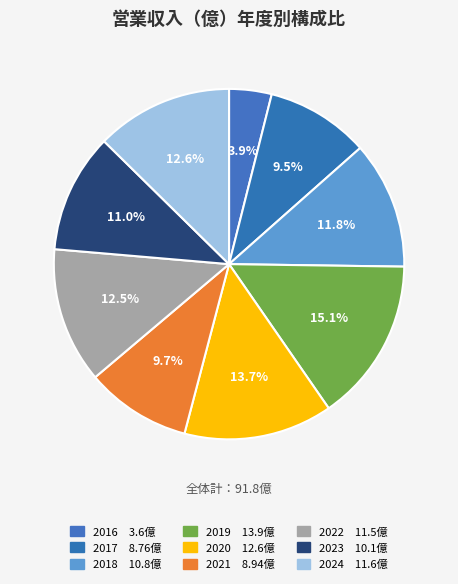

How many slices are in this pie chart?

9